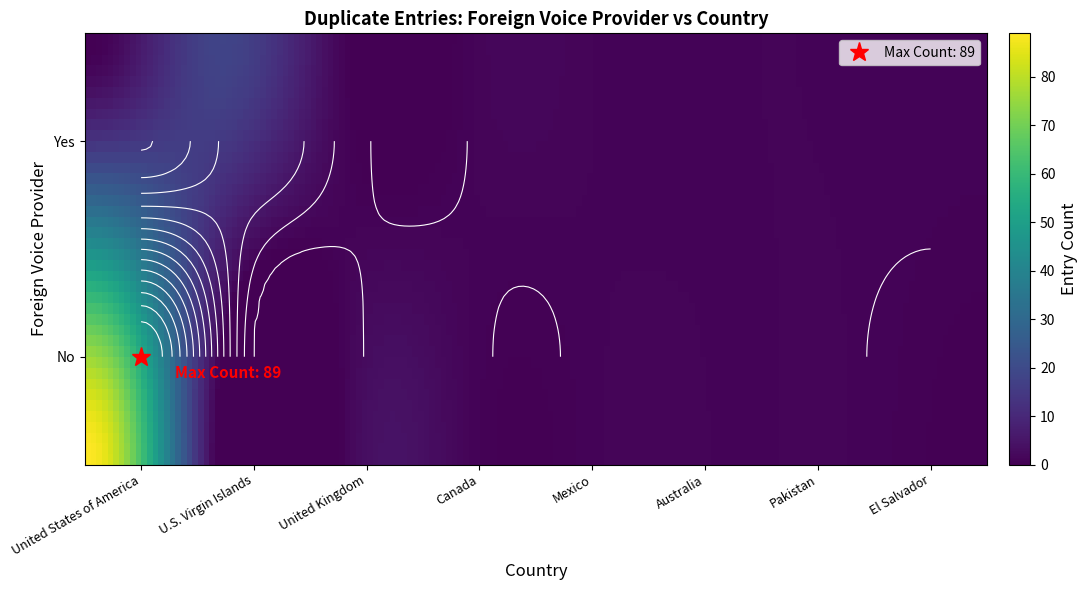

Between United Kingdom and El Salvador, which series saw the biggest shift?

No